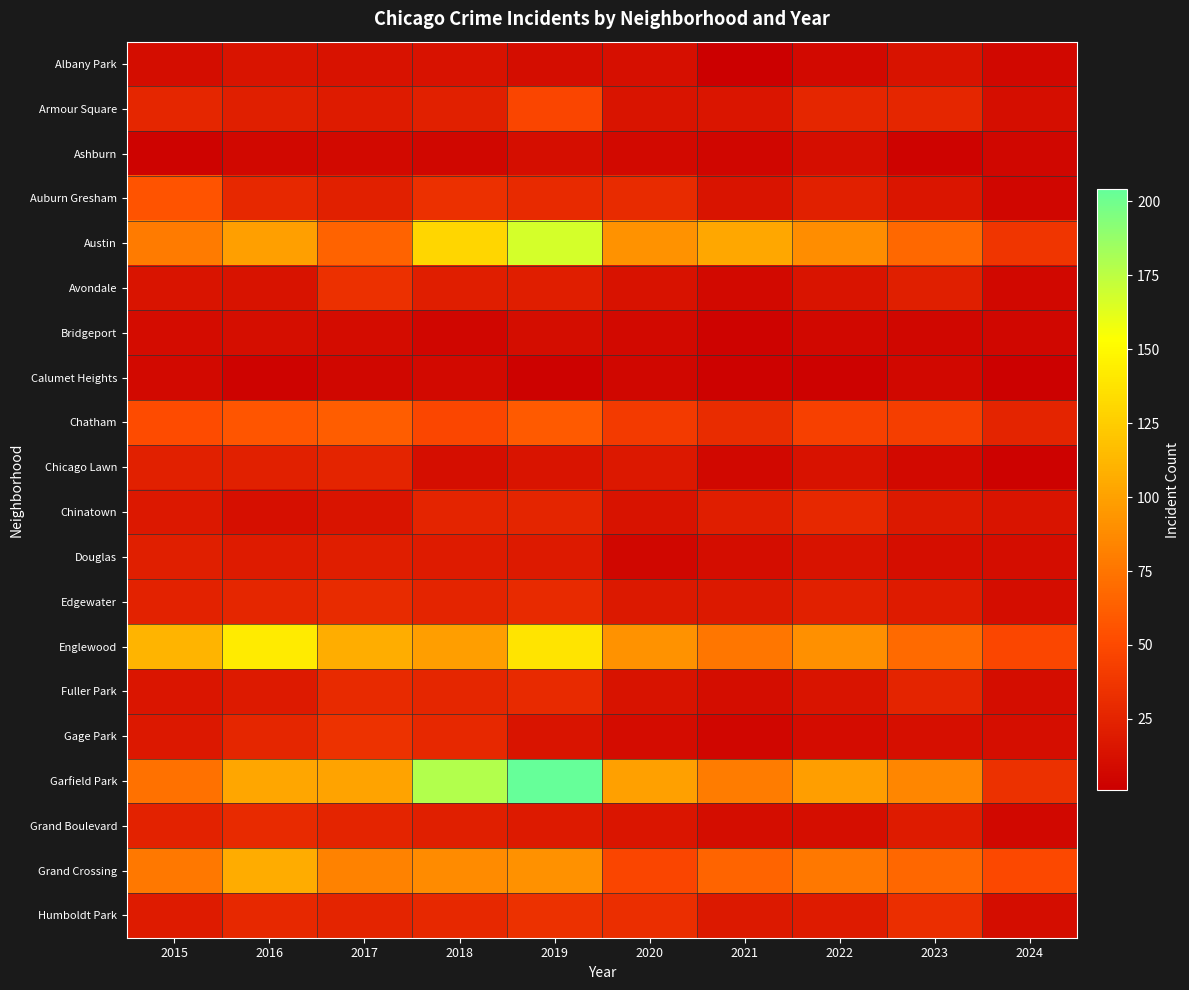

Which has a higher value, 2018 or 2021?

2018